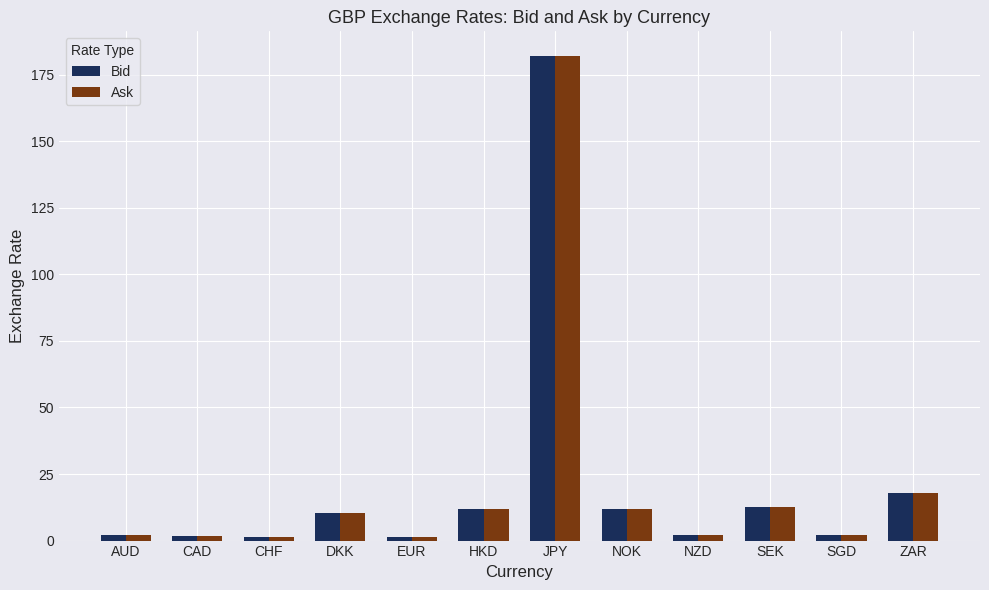

The value of Ask at DKK is 10.3. True or false?

True